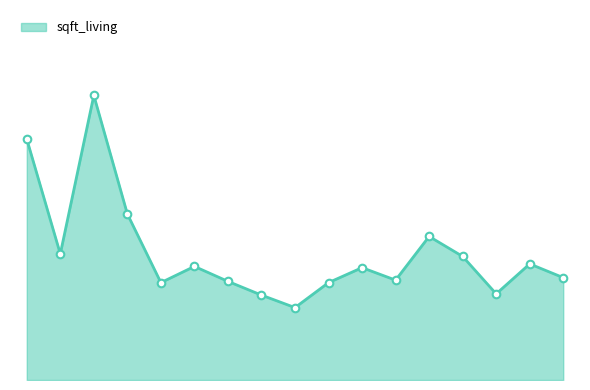

Is this an area chart (filled region under the line)?

Yes